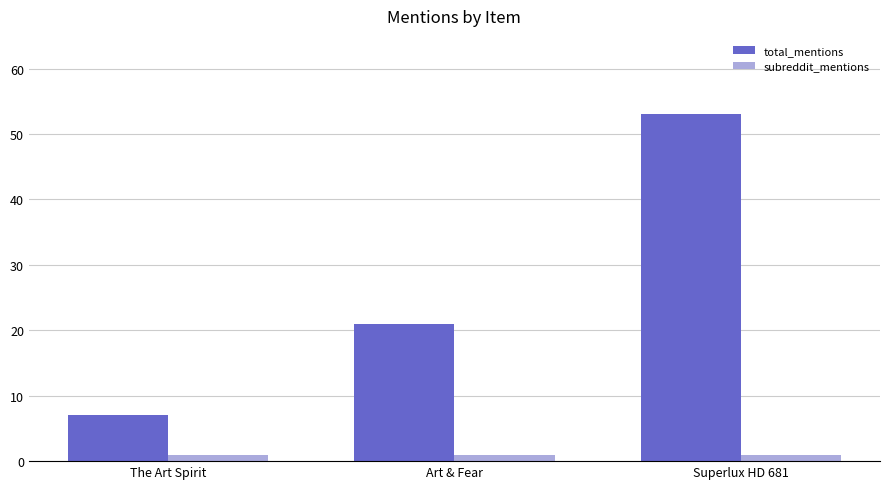

Rank the series by their average value, from lowest to highest.

subreddit_mentions, total_mentions